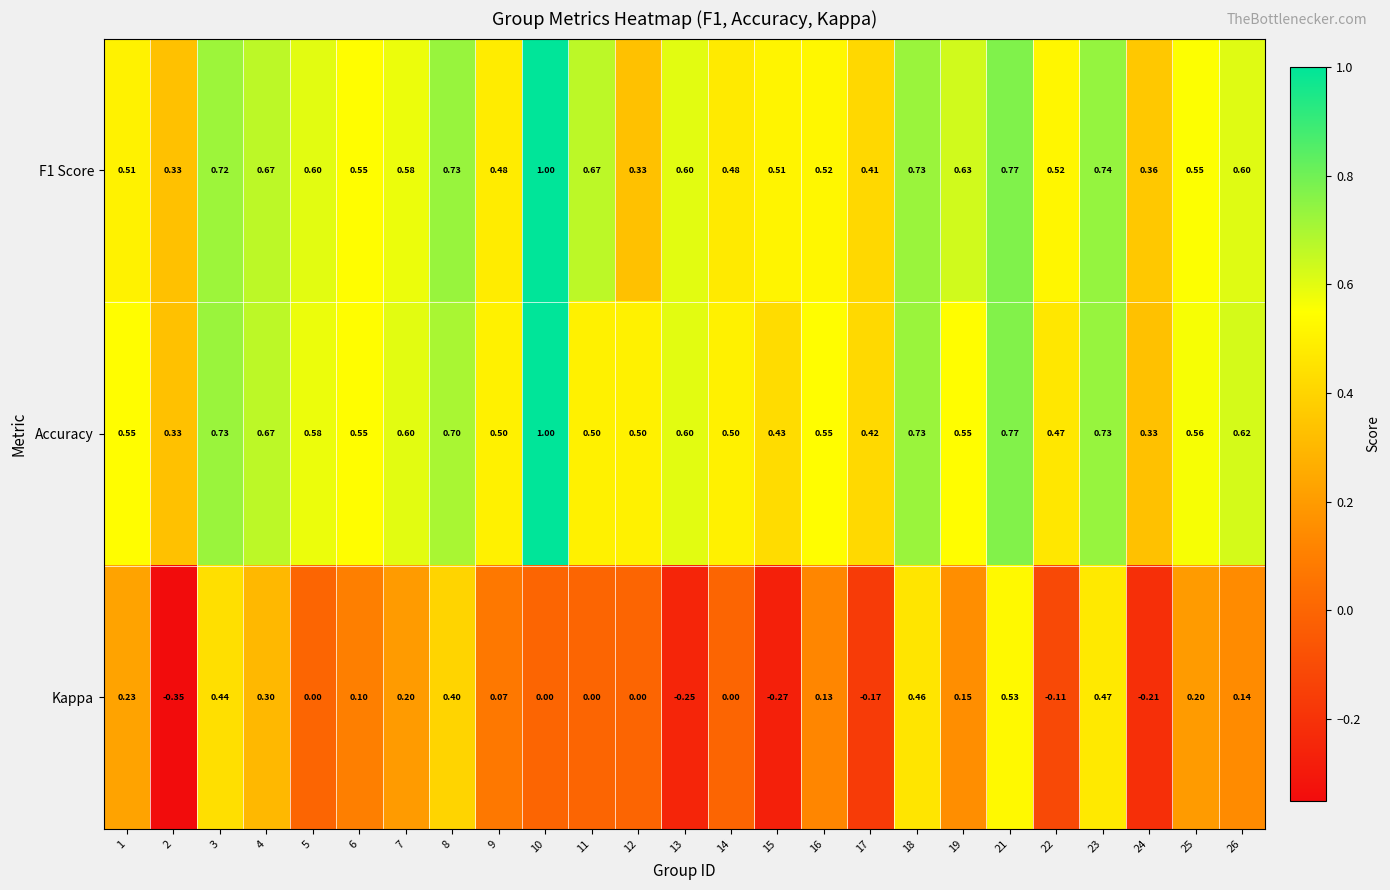

Is the value of Kappa at 13 greater than the value of F1 Score at 1?

No